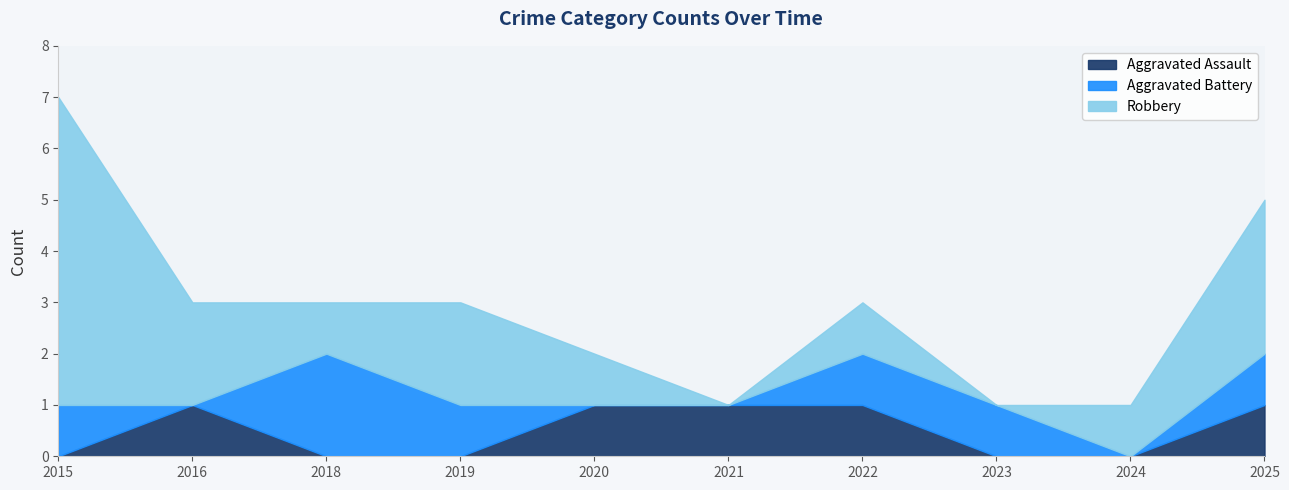

Which series has the largest total across all categories?

Robbery